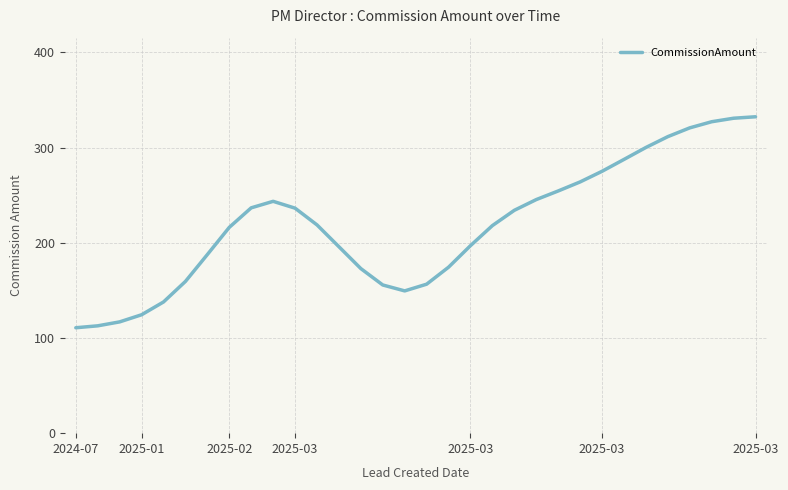

What is the sum of all values?

7003.3